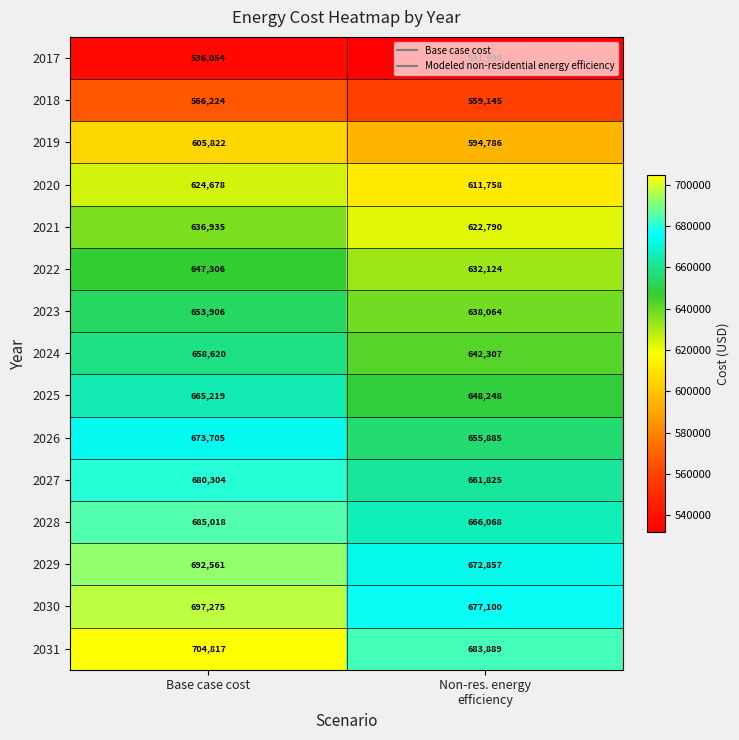

What is the average value of the 2026 series?

664795